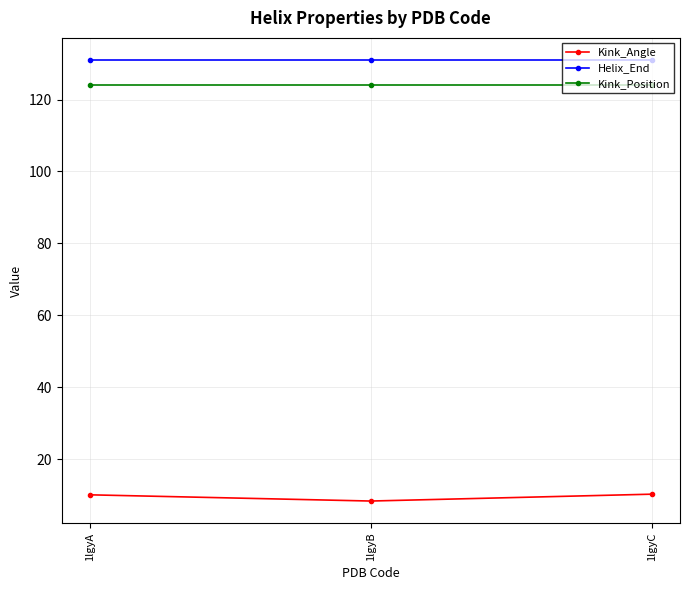

Is the value of Helix_End at 1lgyA greater than the value of Kink_Angle at 1lgyB?

Yes